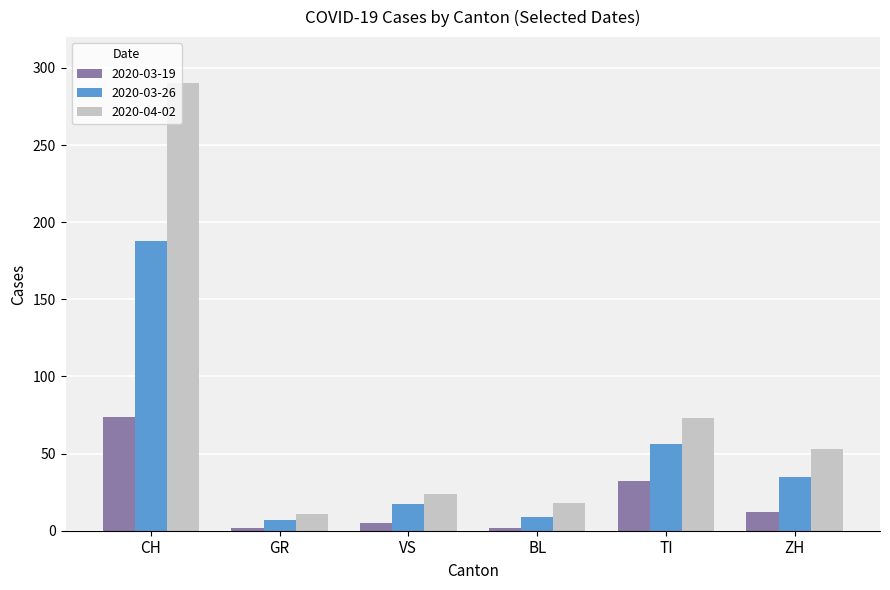

What are all the series names shown in the legend?

2020-03-19, 2020-03-26, 2020-04-02